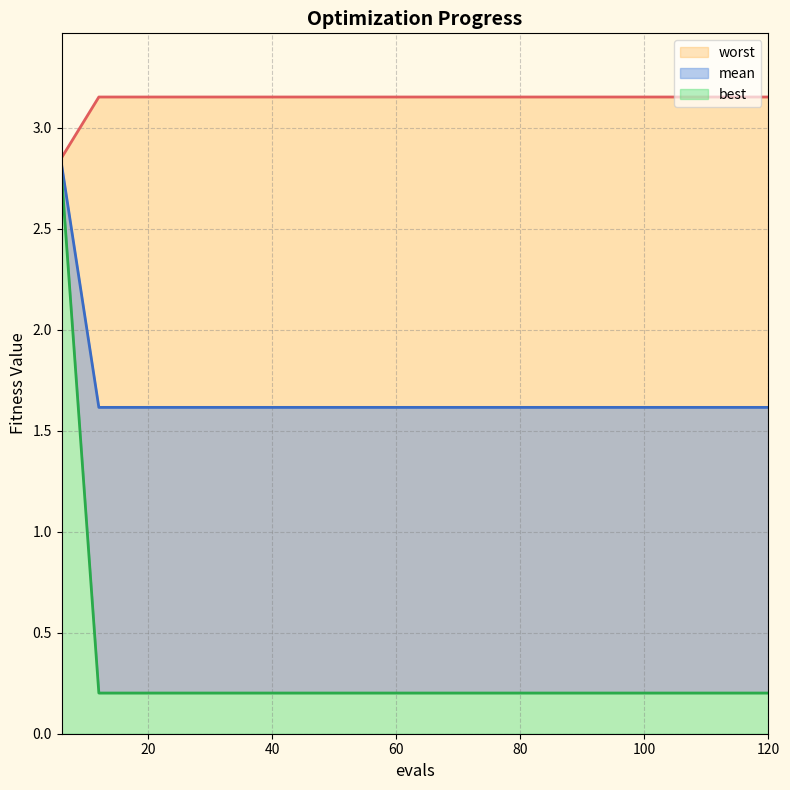

The worst series shows 0.2 at 84. True or false?

True